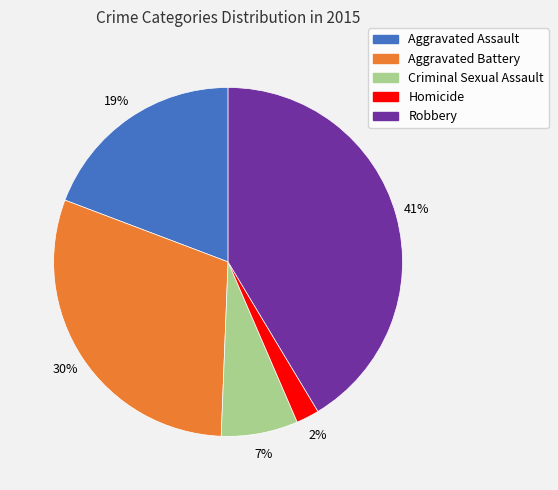

Rank the categories by value from highest to lowest.

Robbery, Aggravated Battery, Aggravated Assault, Criminal Sexual Assault, Homicide